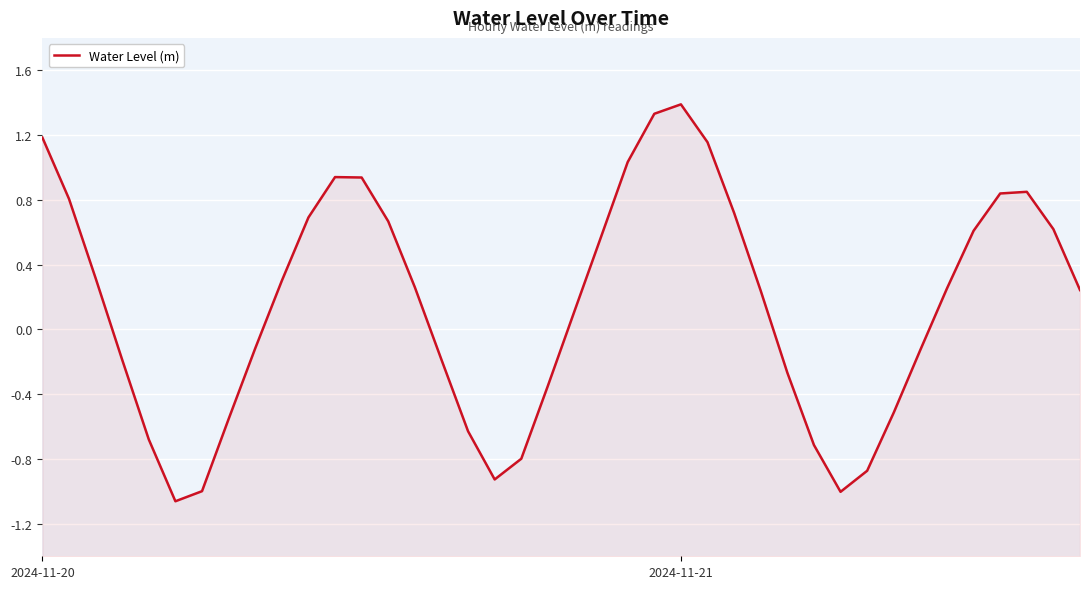

Rank the categories by value from highest to lowest.

24, 23, 2024-11-20, 25, 22, 11, 12, 37, 36, 2024-11-21, 26, 10, 13, 38, 35, 21, 2, 9, 14, 34, 39, 27, 20, 8, 33, 15, 3, 28, 19, 32, 7, 16, 4, 29, 18, 31, 17, 6, 30, 5